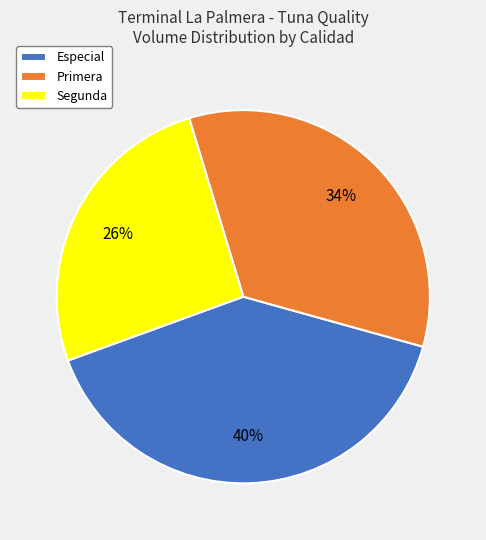

To the nearest percent, what is the average slice percentage?

33%